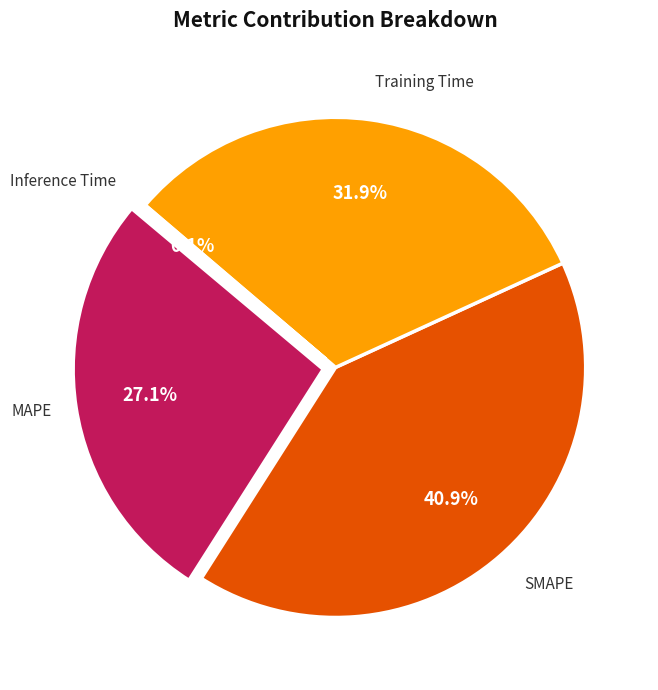

Is MAPE the majority of the pie?

No